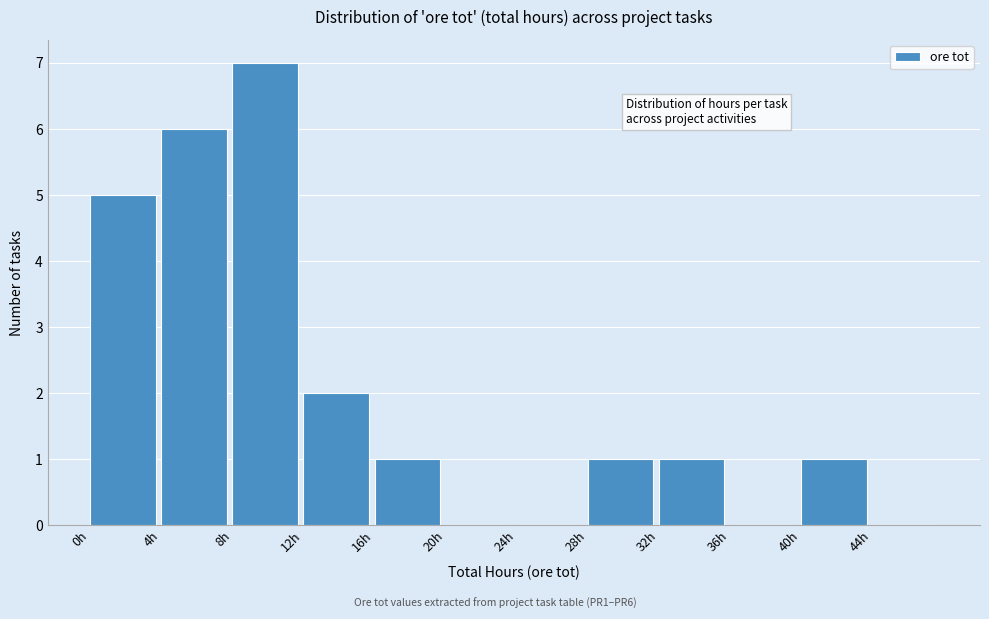

Reading left to right, list every bar in this chart as the range it spans on the x-axis followed by its height. The values are not printed on the chart, so give them approximately, as read against the axis.

0 to 4: 5
4 to 8: 6
8 to 12: 7
12 to 16: 2
16 to 20: 1
20 to 24: 0
24 to 28: 0
28 to 32: 1
32 to 36: 1
36 to 40: 0
40 to 44: 1
44 to 48: 0